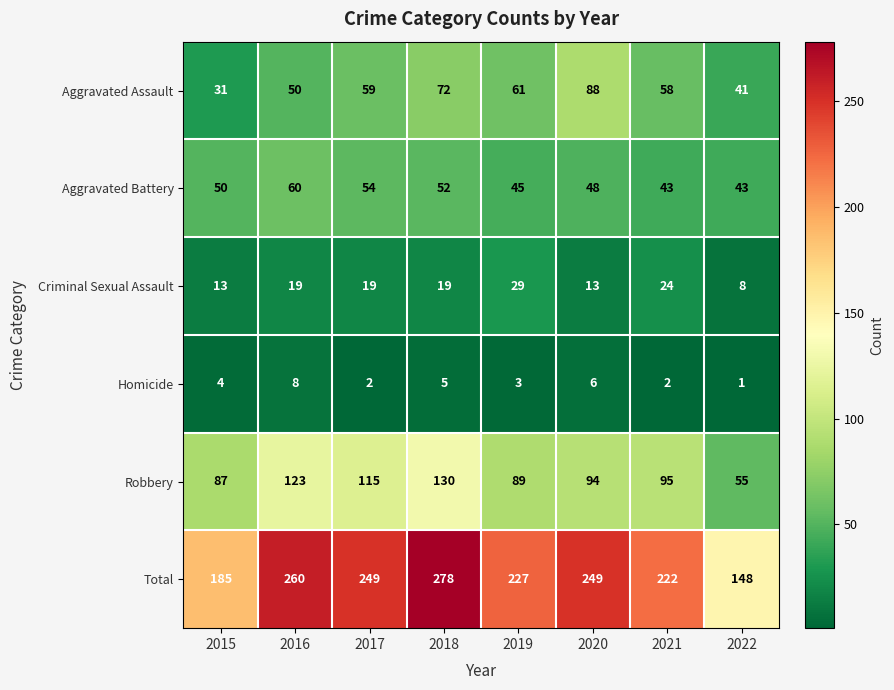

What is the difference between the maximum and minimum values in the Criminal Sexual Assault series?

21